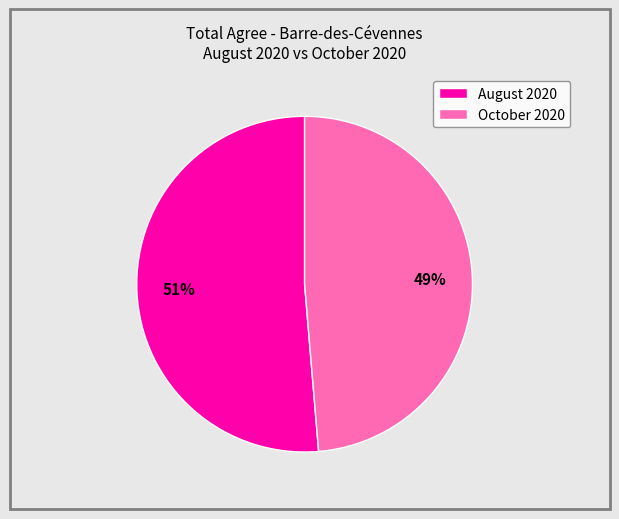

True or false: August 2020 accounts for 51% of the total.

True